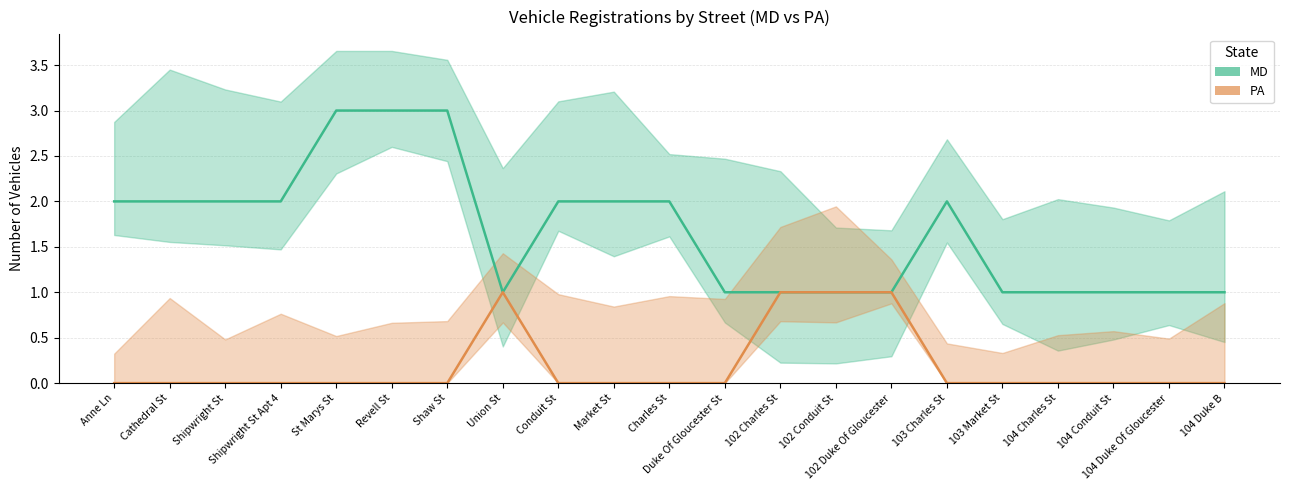

How many values in the MD series are below 2?

10